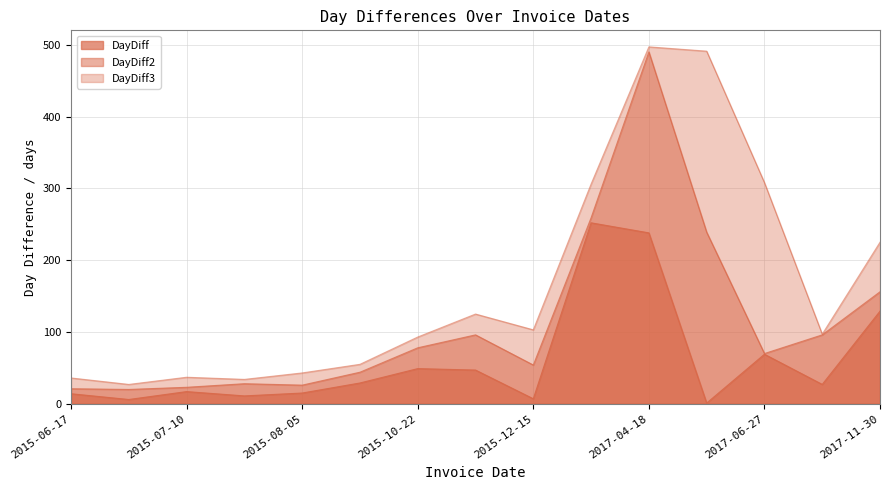

In DayDiff, how many points are lower than both neighbors (excluding endpoints)?

5